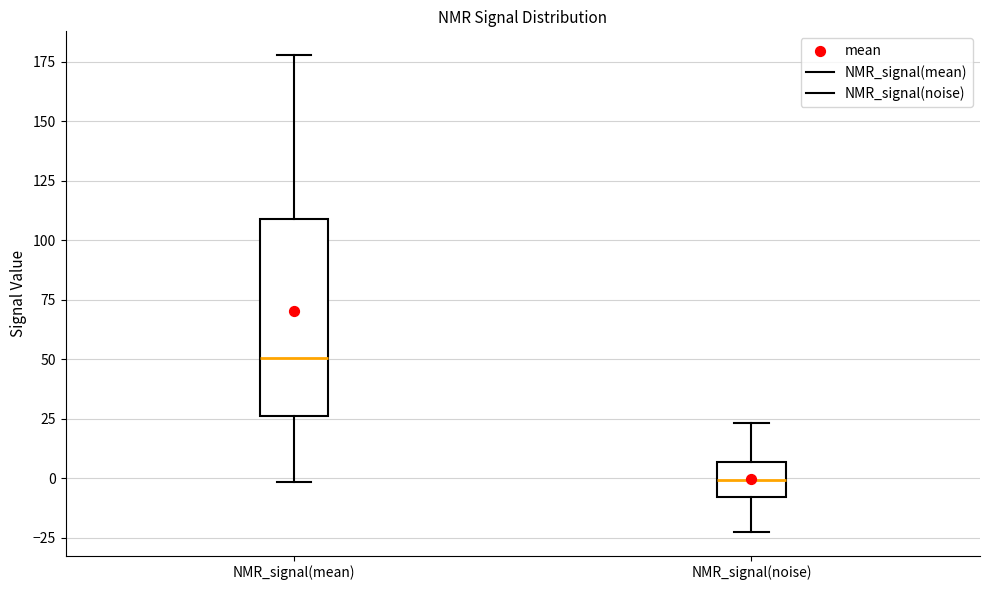

Where does the upper whisker of the box for NMR_signal(noise) end on the y-axis? The values are not printed on the chart, so give them approximately, as read against the axis.

25